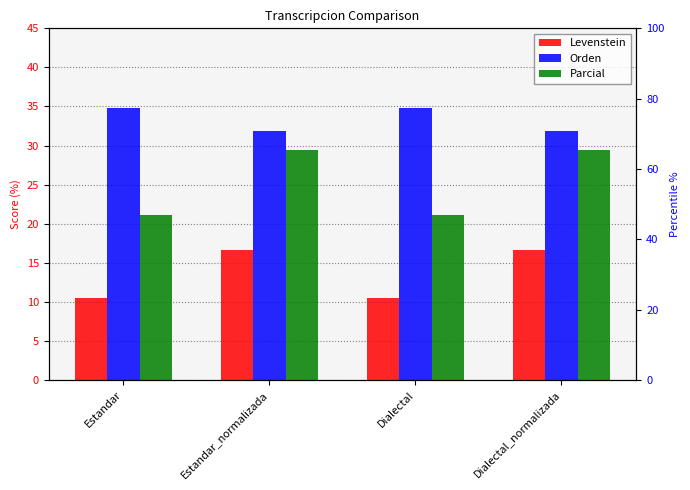

Which series changed the most between Estandar and Dialectal_normalizada?

Parcial